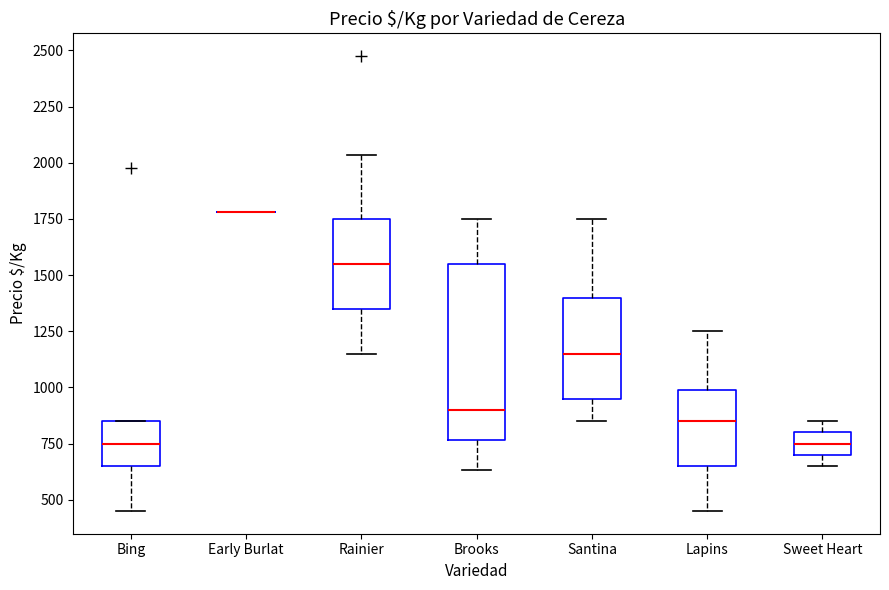

Reading left to right, transcribe this box plot: for each box, give where its median line is, the range the box spans, and where its two whiskers end, as read against the y-axis. The values are not printed on the chart, so give them approximately, as read against the axis.

Bing: median 750, box 650 to 850, whiskers 450 to 850
Early Burlat: box collapsed to a line at 1800, whiskers 1800 to 1800
Rainier: median 1550, box 1350 to 1750, whiskers 1150 to 2050
Brooks: median 900, box 750 to 1550, whiskers 650 to 1750
Santina: median 1150, box 950 to 1400, whiskers 850 to 1750
Lapins: median 850, box 650 to 1000, whiskers 450 to 1250
Sweet Heart: median 750, box 700 to 800, whiskers 650 to 850